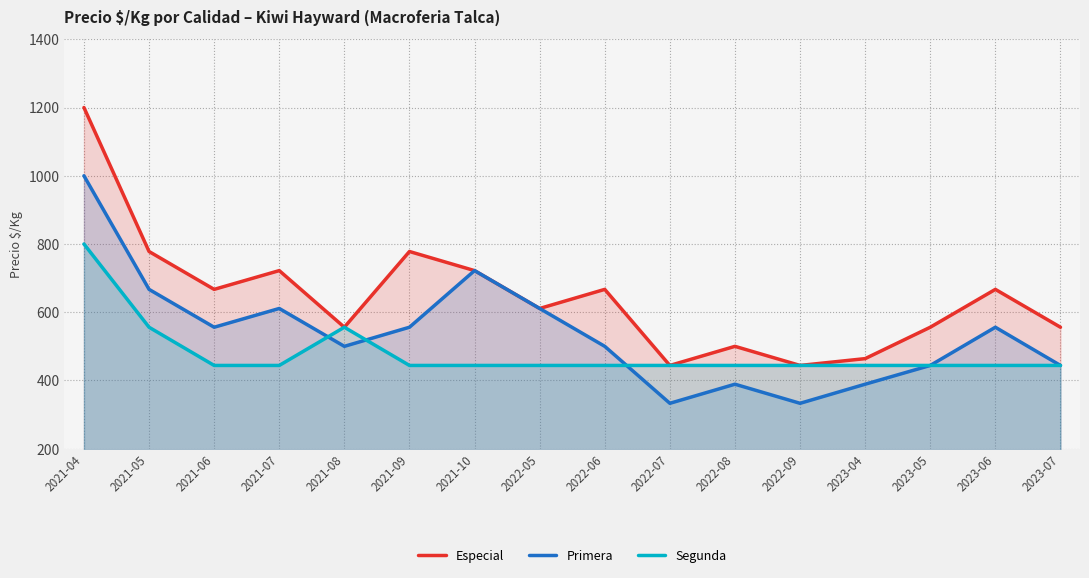

Which series has the largest total across all categories?

Especial